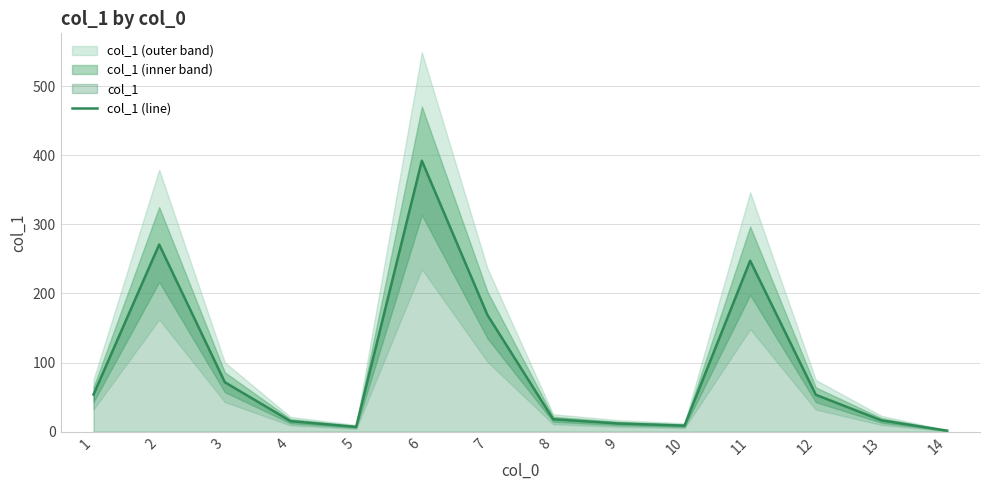

How many interior local valleys (lower than both neighbors) does the data have?

2